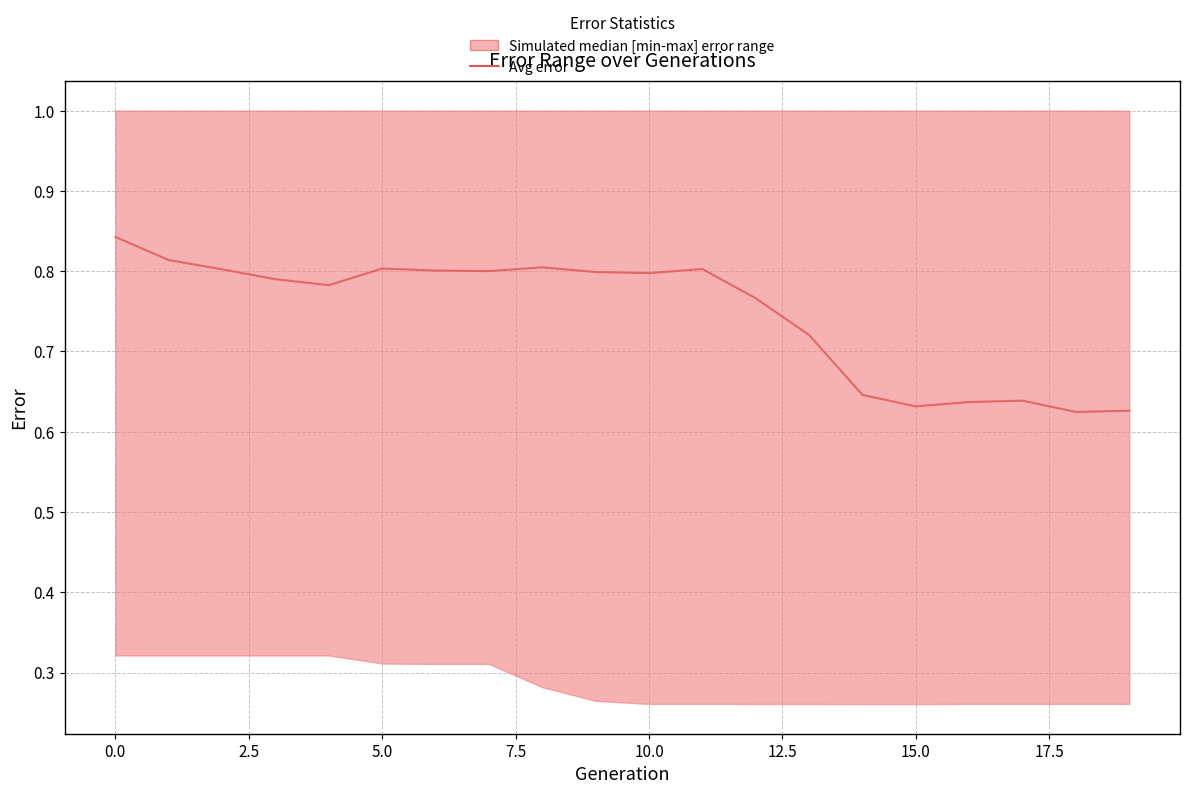

What is the difference between the second highest and second lowest values?

0.2